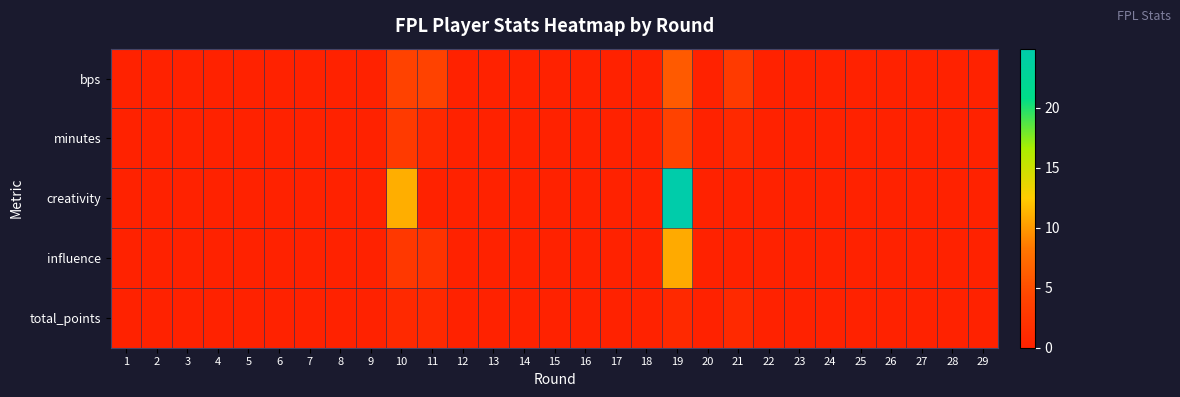

Which series has the largest range (max minus min)?

creativity